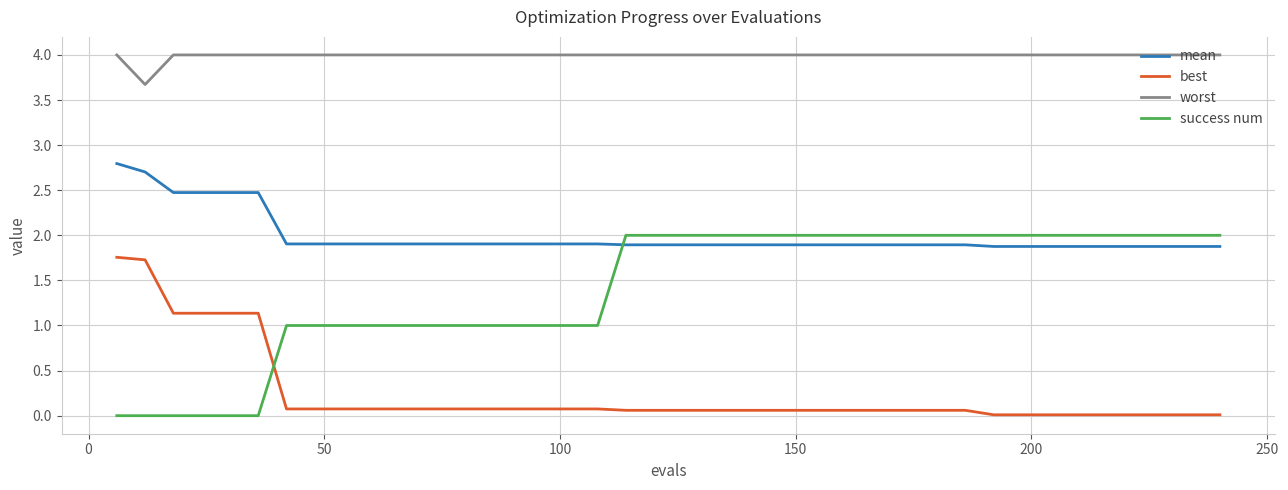

Which series has the largest range (max minus min)?

success num